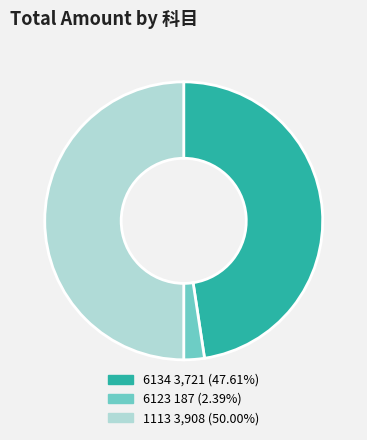

Approximately how many times larger is the value at 1113 3,908 (50.00%) compared to 6123 187 (2.39%)?

20.9